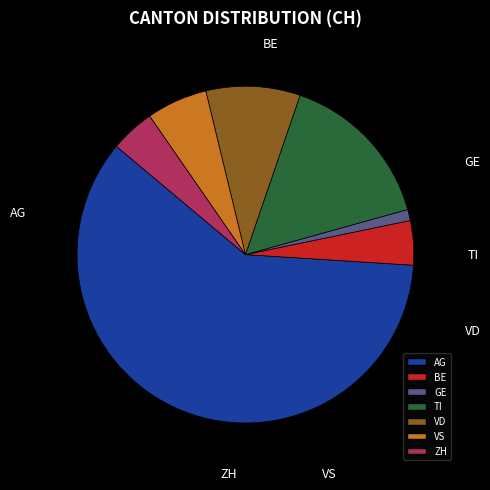

What is the smallest slice in the pie chart?

GE